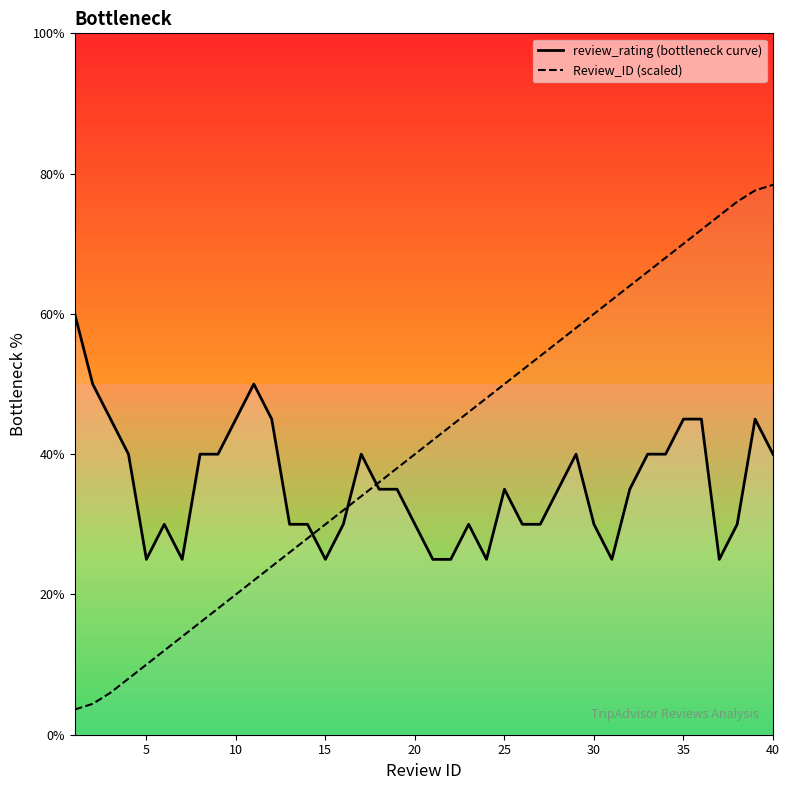

Reading right to left, list all the values displayed in this chart.

review_rating (bottleneck curve): 40.0	45.0	30.0	25.0	45.0	45.0	40.0	40.0	35.0	25.0	30.0	40.0	35.0	30.0	30.0	35.0	25.0	30.0	25.0	25.0	30.0	35.0	35.0	40.0	30.0	25.0	30.0	30.0	45.0	50.0	45.0	40.0	40.0	25.0	30.0	25.0	40.0	45.0	50.0	60.0
Review_ID (scaled): 78.4	77.6	76.0	74.0	72.0	70.0	68.0	66.0	64.0	62.0	60.0	58.0	56.0	54.0	52.0	50.0	48.0	46.0	44.0	42.0	40.0	38.0	36.0	34.0	32.0	30.0	28.0	26.0	24.0	22.0	20.0	18.0	16.0	14.0	12.0	10.0	8.0	6.0	4.4	3.6